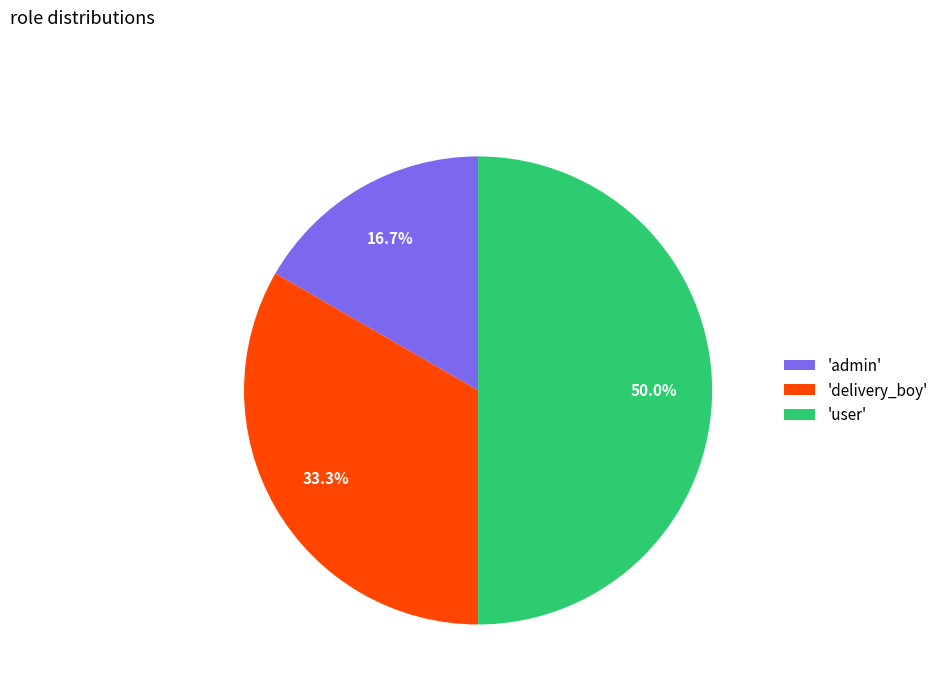

Does 'delivery_boy' represent more than half of the total?

No